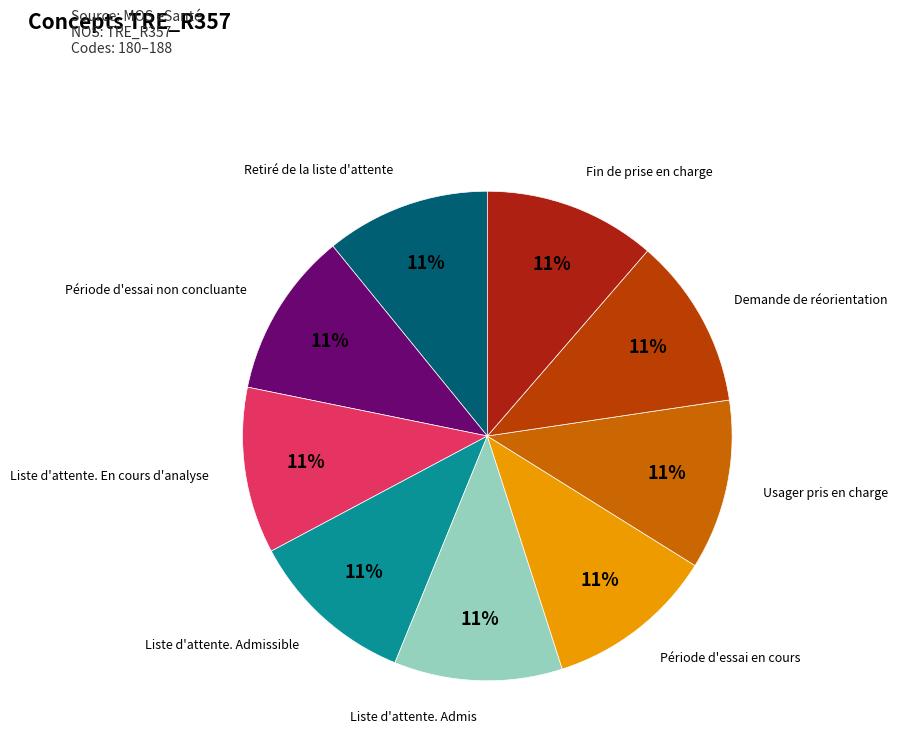

How many slices are in this pie chart?

9